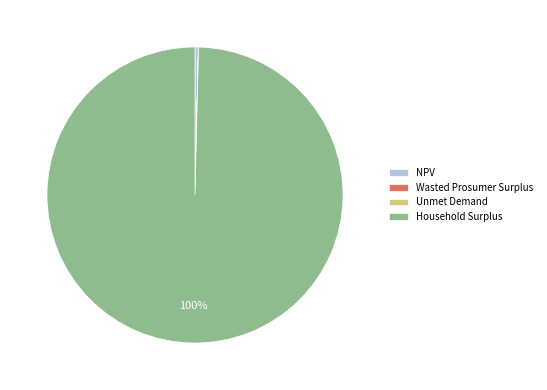

To the nearest percent, what is the difference between the largest and smallest slice percentages?

100%